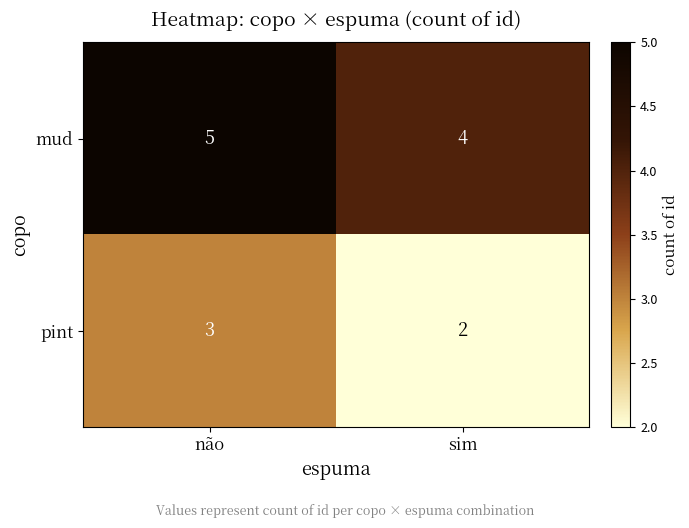

List the series in order of their overall mean, lowest first.

pint, mud